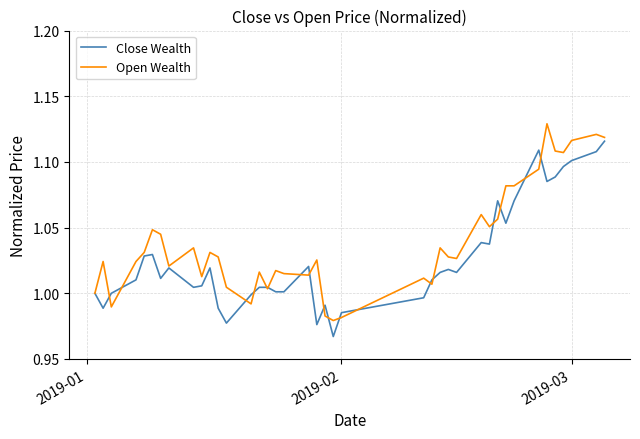

Does the chart have visible grid lines?

Yes